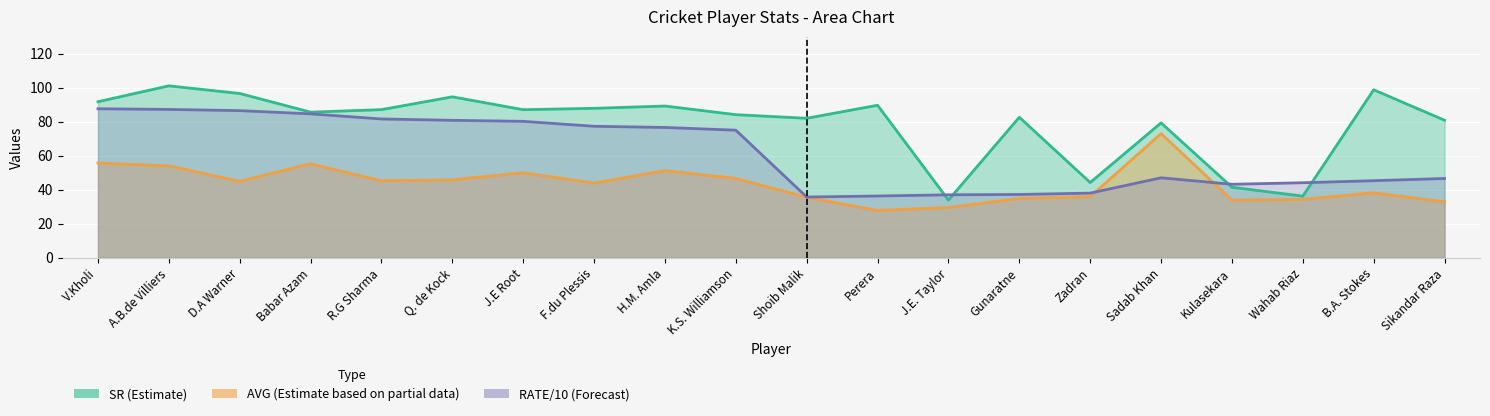

The SR series shows 159.8 at B.A. Stokes. True or false?

False